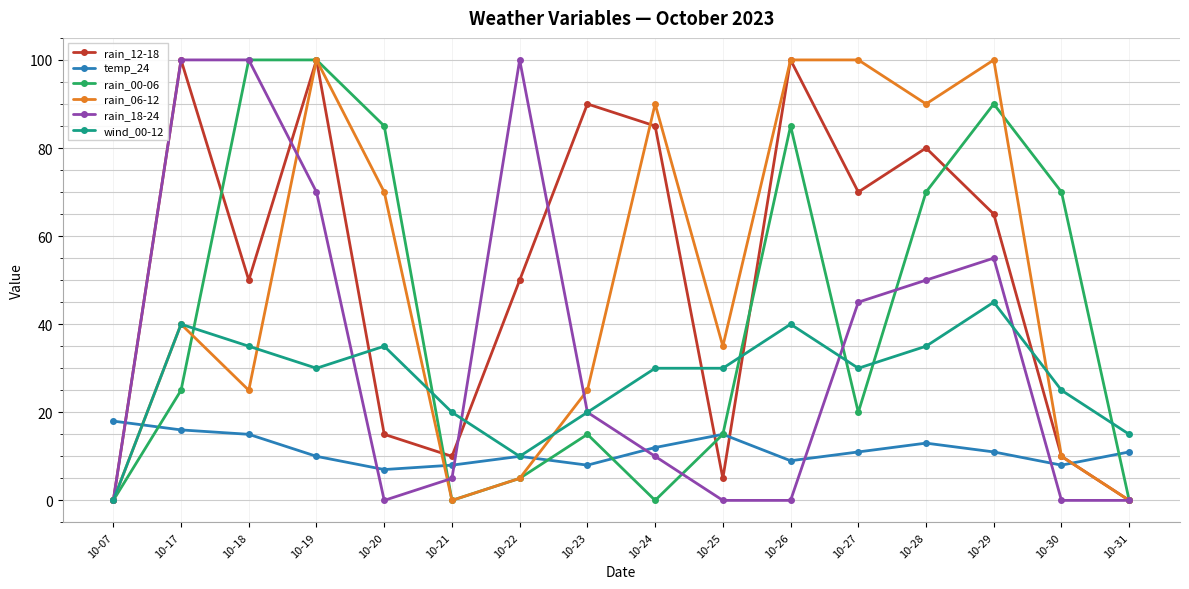

Is this an area chart (filled region under the line)?

No